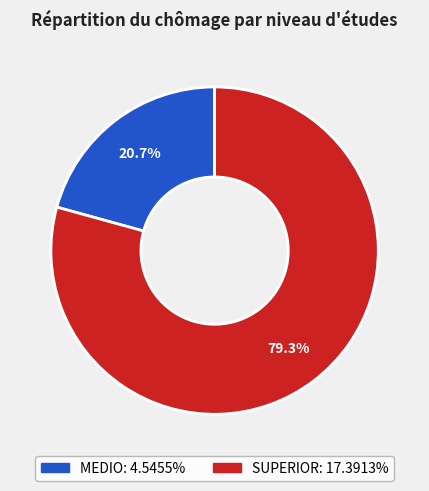

Rank the categories by value from highest to lowest.

SUPERIOR, MEDIO